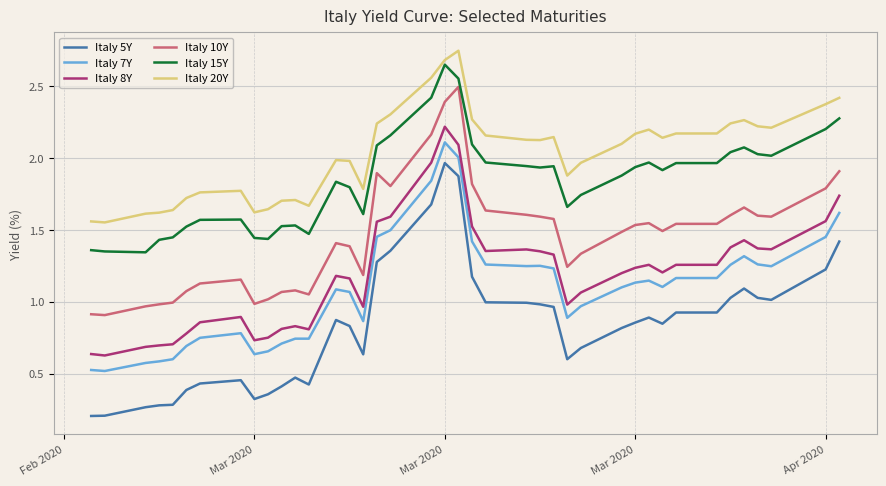

What is the maximum value for Italy 10Y?

2.5